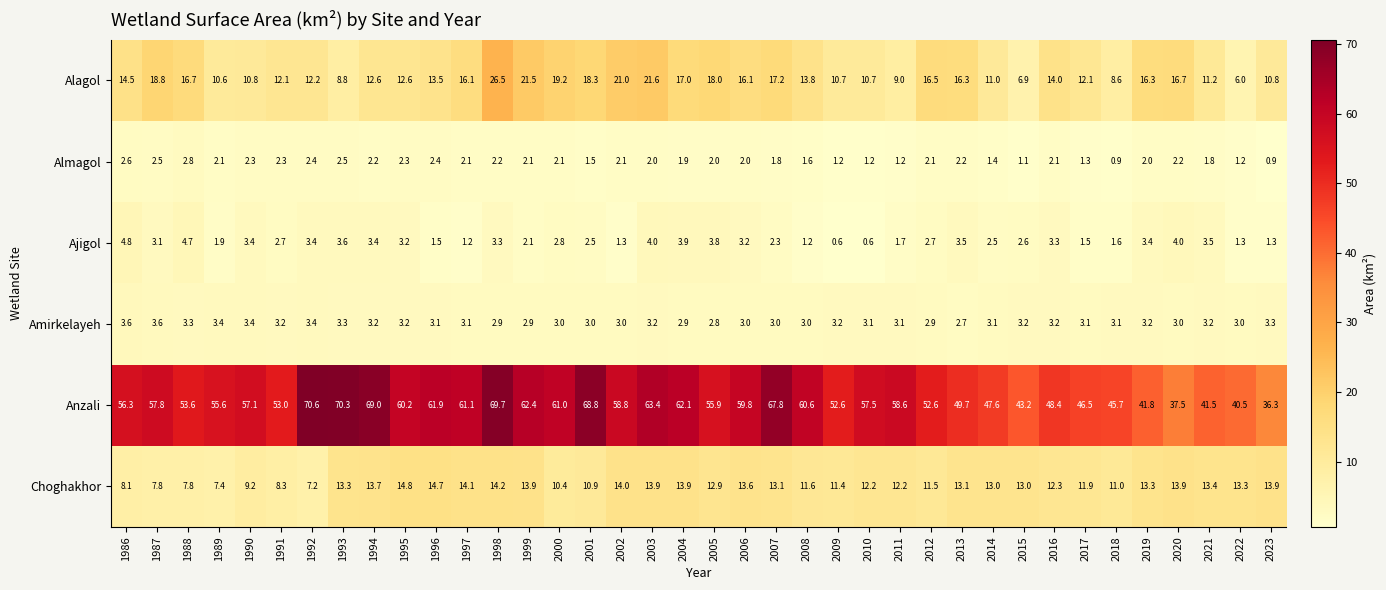

At which category is the sum across all series the highest?

1998